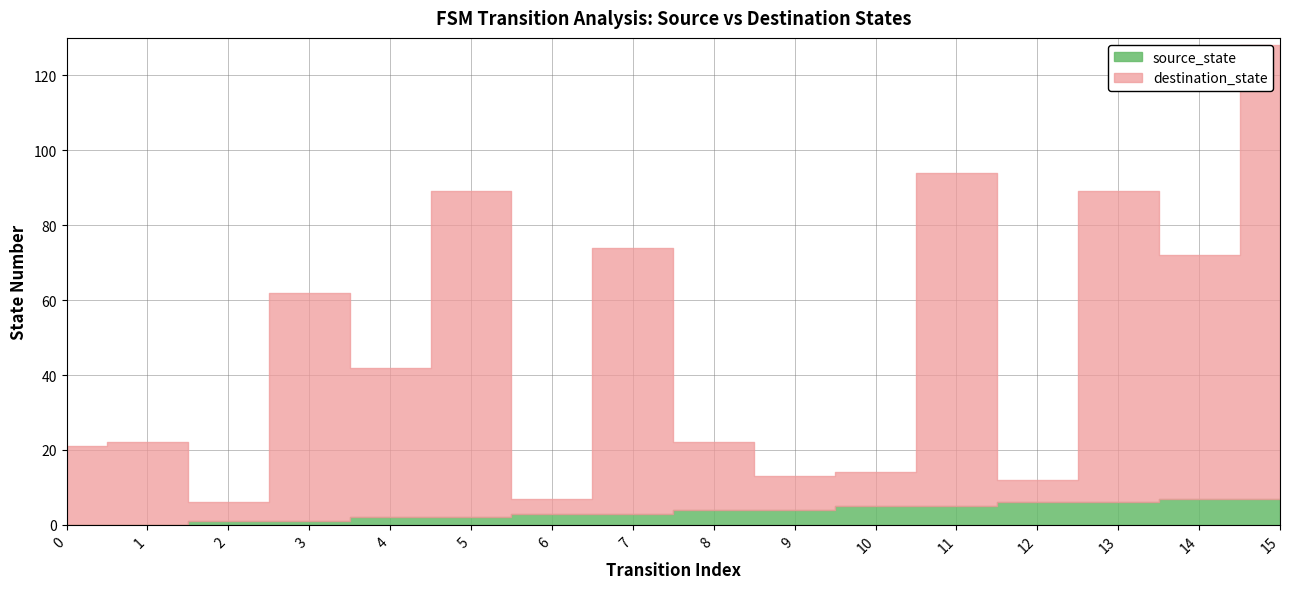

List the series in order of their peak value, highest first.

destination_state, source_state